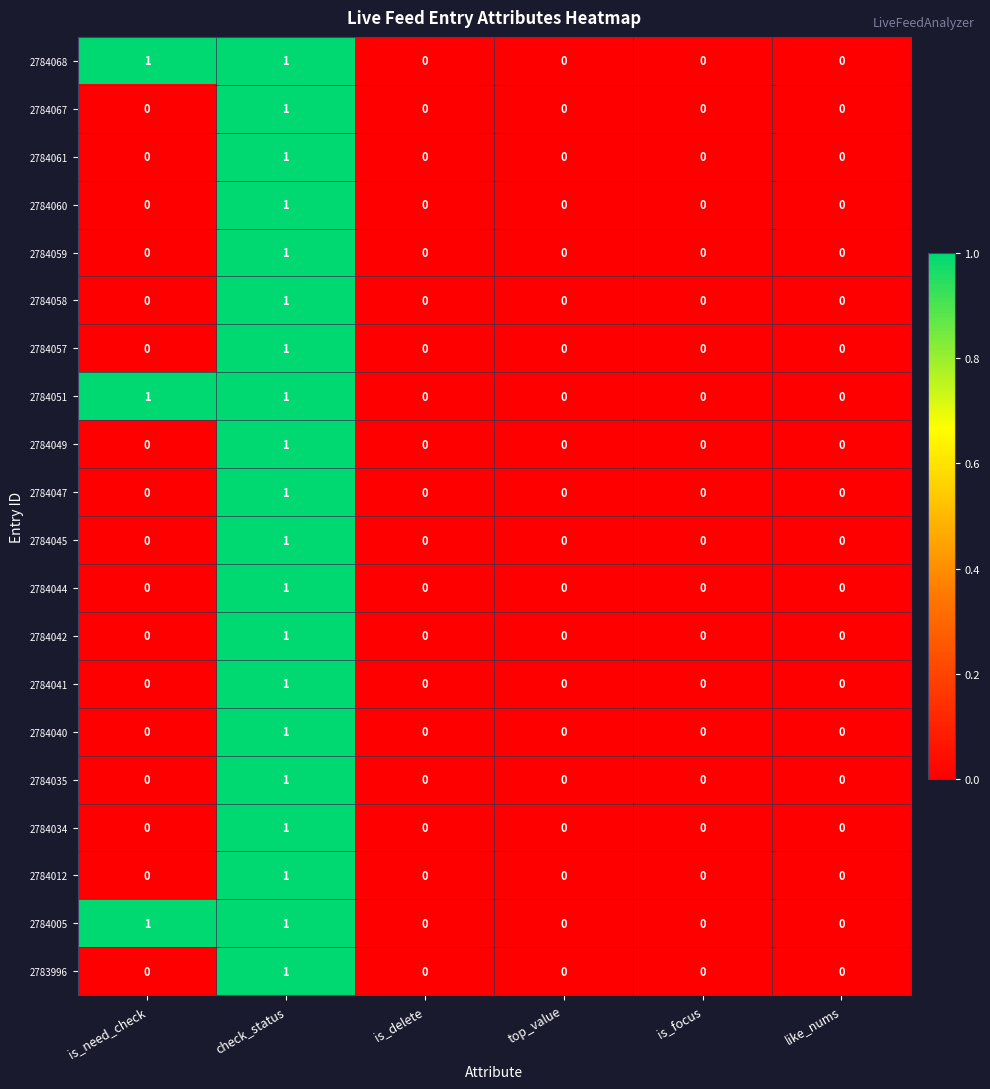

Is it true that 2784035 equals 1 at check_status?

True